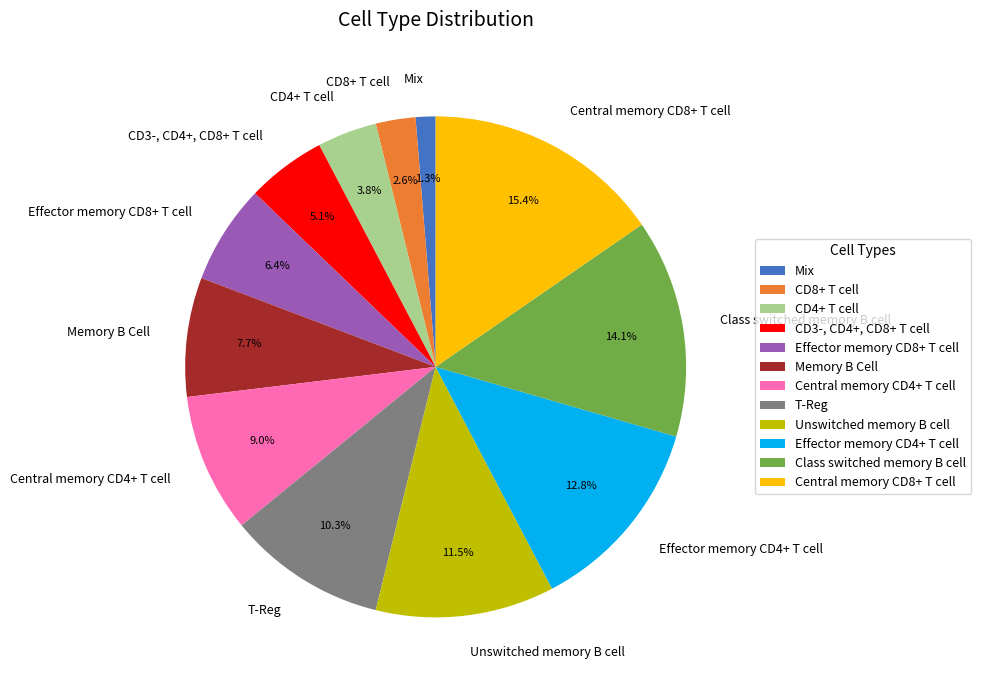

Rank the categories by value from lowest to highest.

Mix, CD8+ T cell, CD4+ T cell, CD3-, CD4+, CD8+ T cell, Effector memory CD8+ T cell, Memory B Cell, Central memory CD4+ T cell, T-Reg, Unswitched memory B cell, Effector memory CD4+ T cell, Class switched memory B cell, Central memory CD8+ T cell